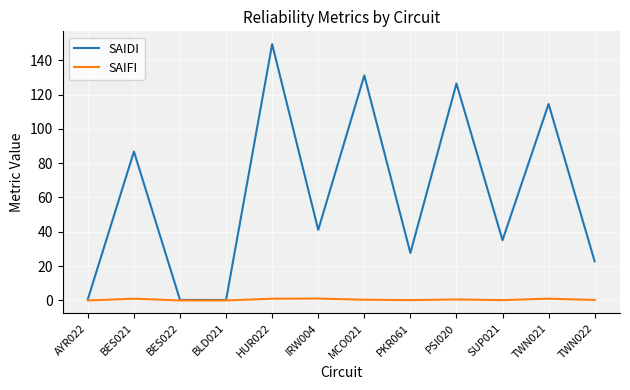

Is the value of SAIFI at MCO021 greater than the value of SAIDI at TWN021?

No